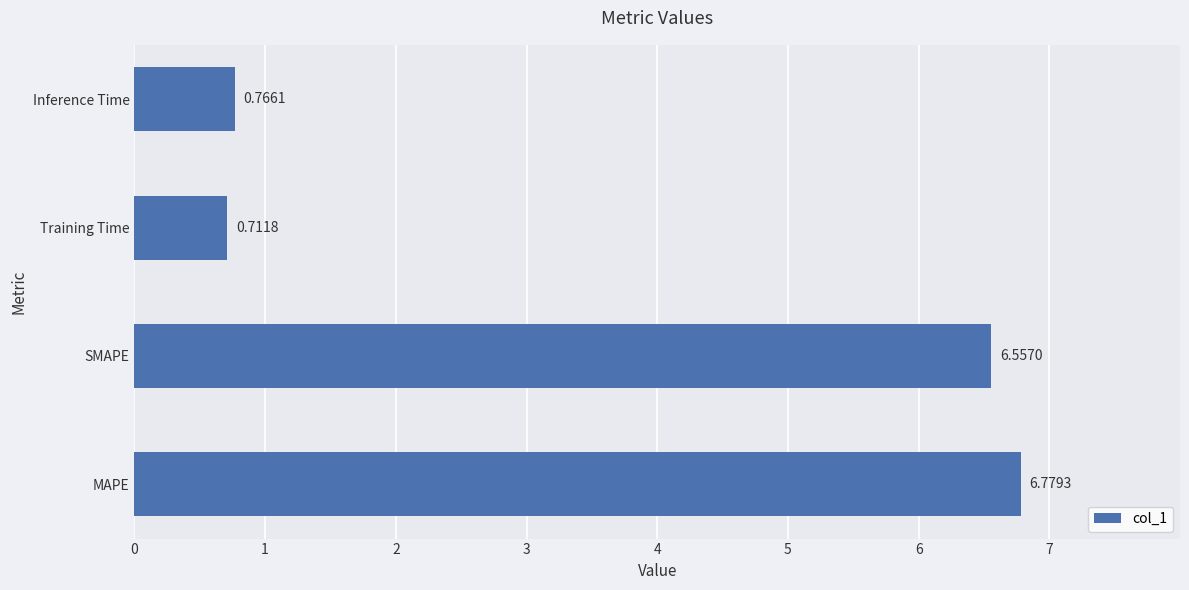

List the labels in order of value, smallest first.

Training Time, Inference Time, SMAPE, MAPE